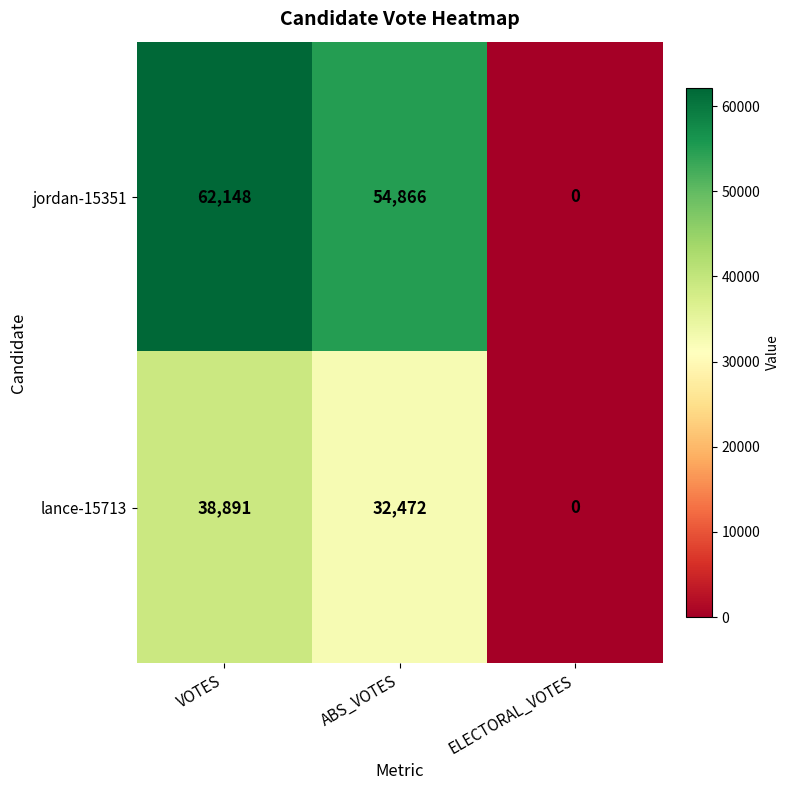

At how many categories does at least one series exceed 54211?

2